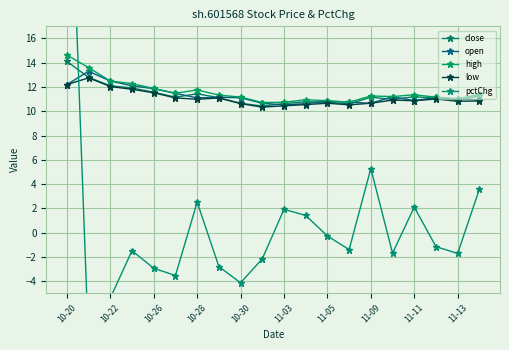

How many interior local valleys does the open series have?

4